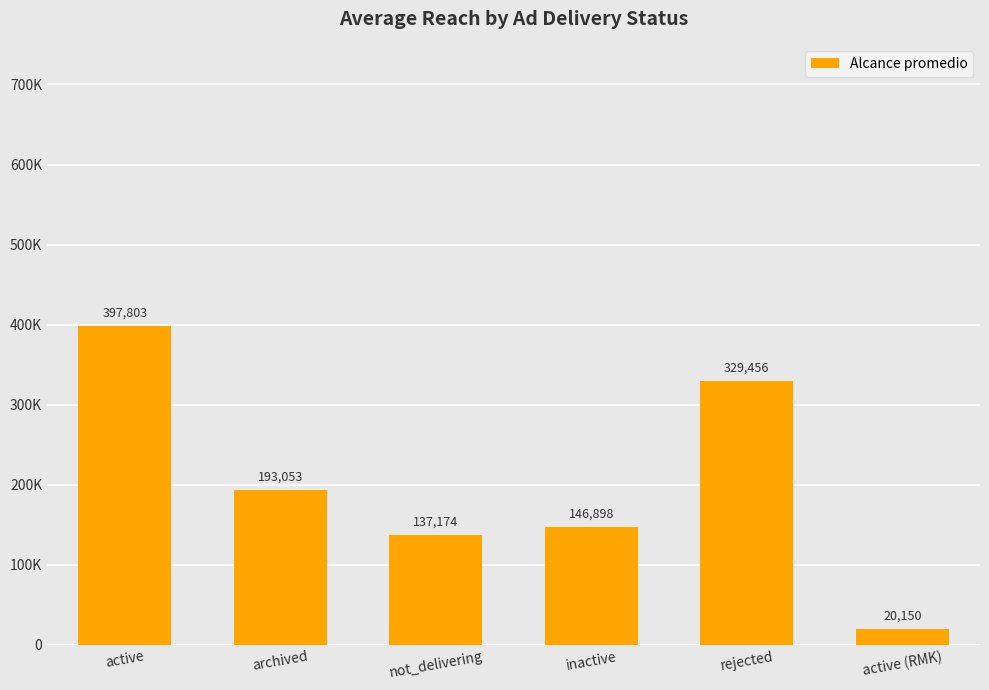

What is the difference between the maximum and second lowest values?

260629